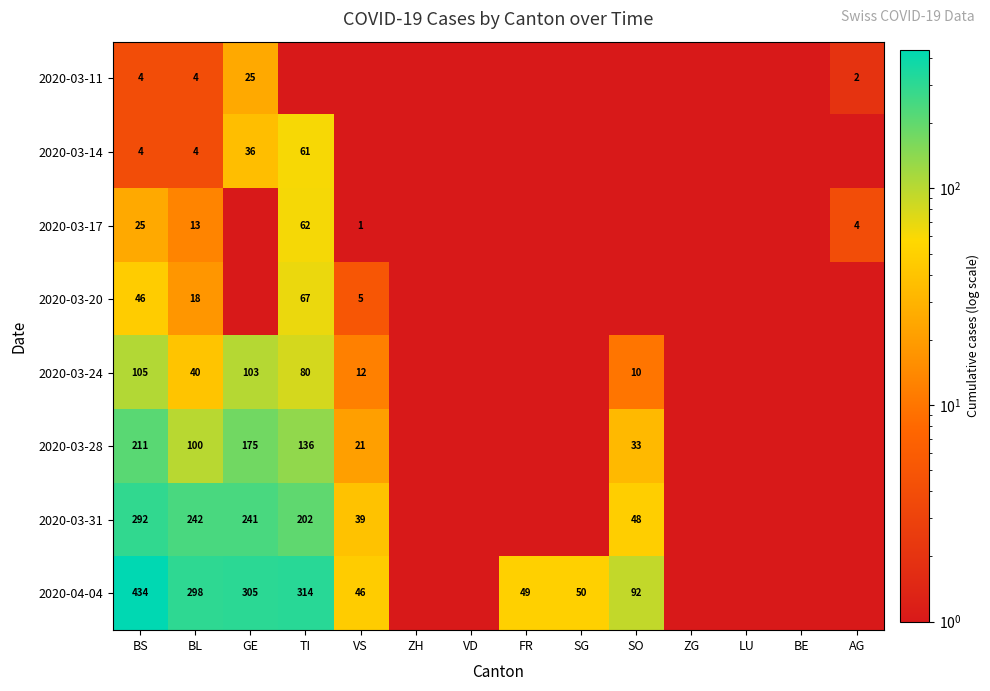

What is the spread (max minus min) of values at BL?

294